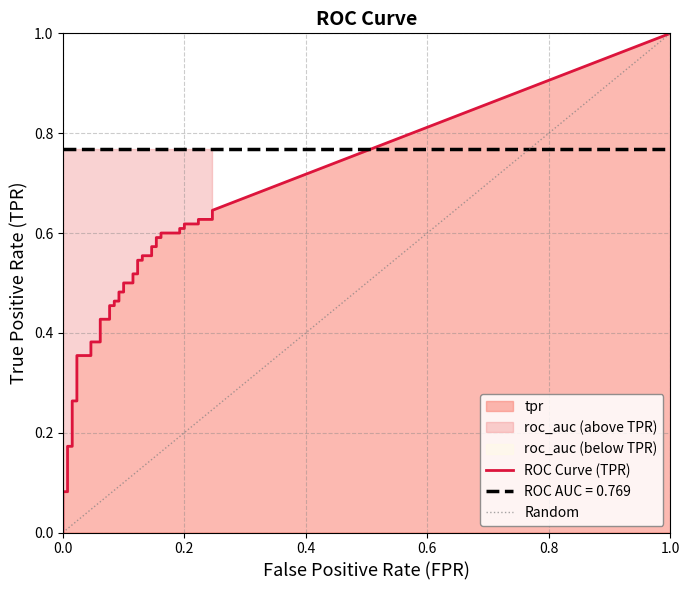

Is it true that tpr equals 0.3 at 36?

False